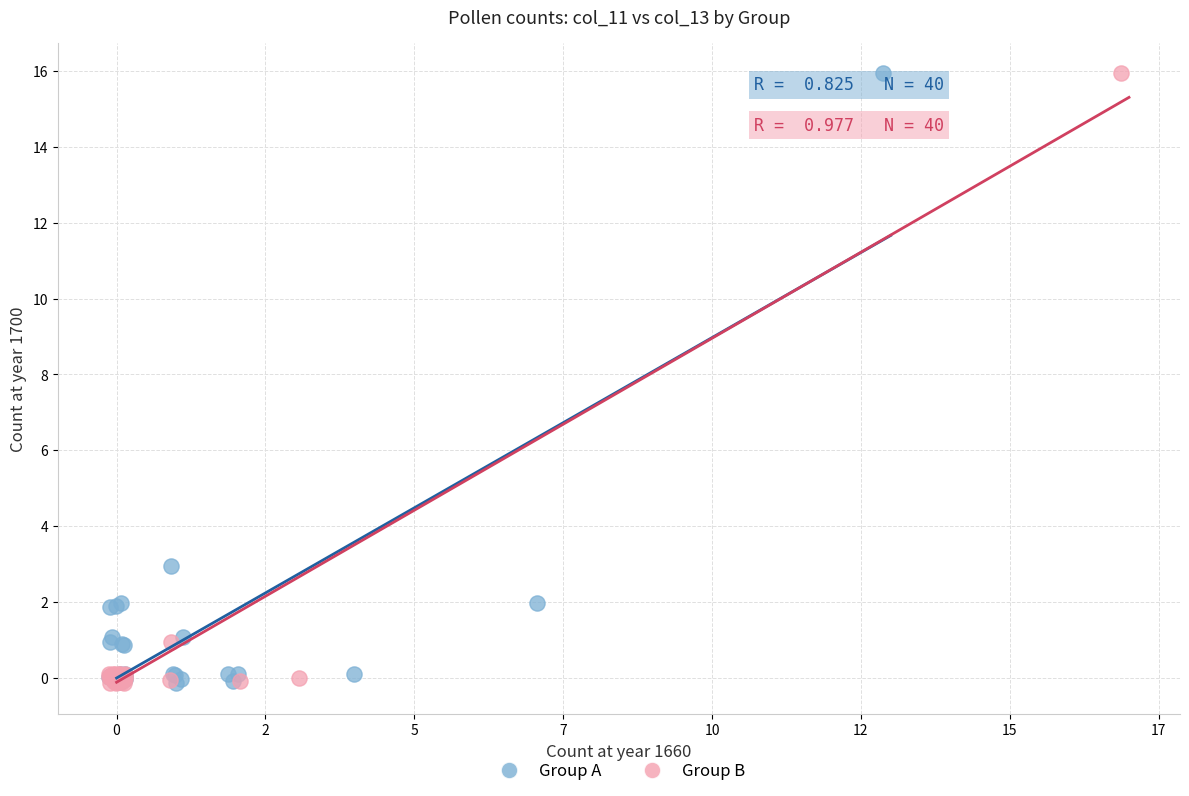

What are all the series names shown in the legend?

Group A, Group B